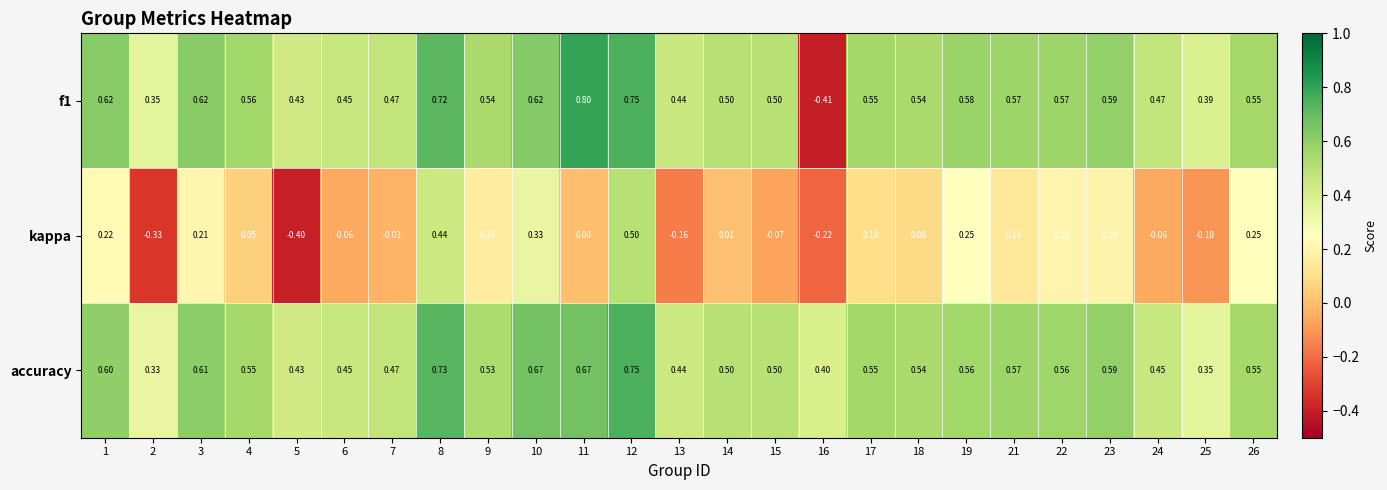

What is the greatest value displayed?

0.8